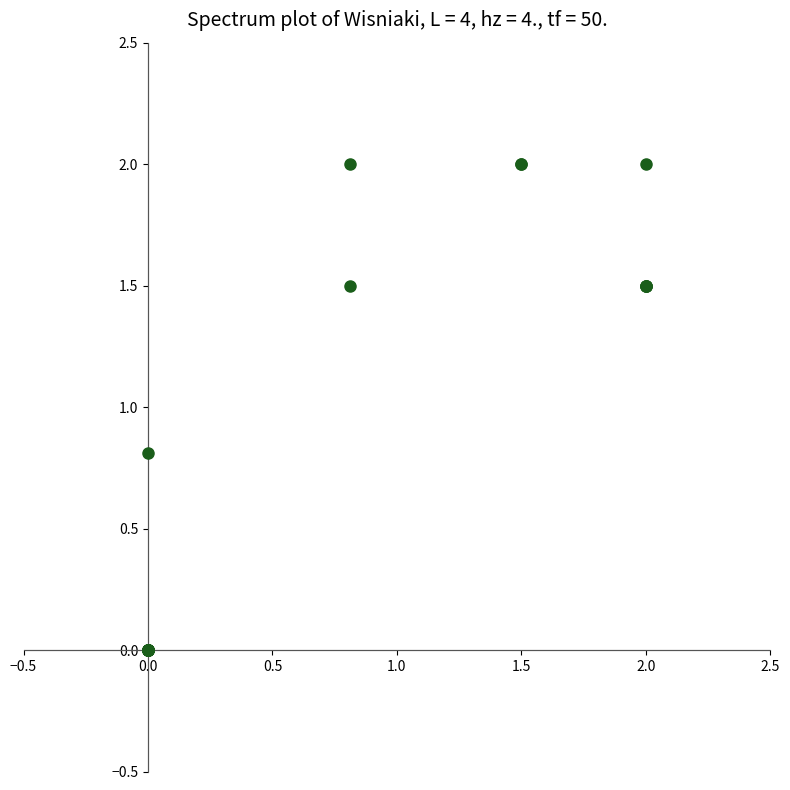

What Y value in the scatter plot is closest to 1?

0.8